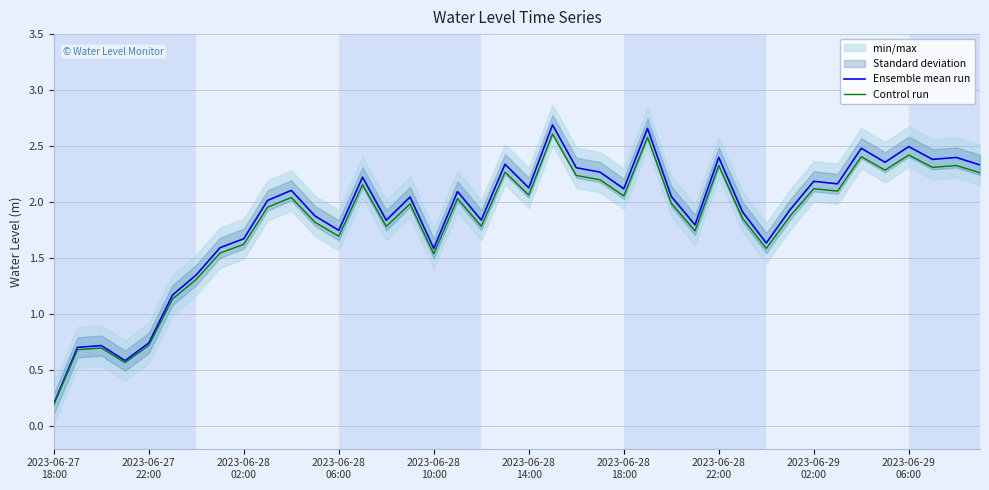

What is the greatest value displayed?

2.7